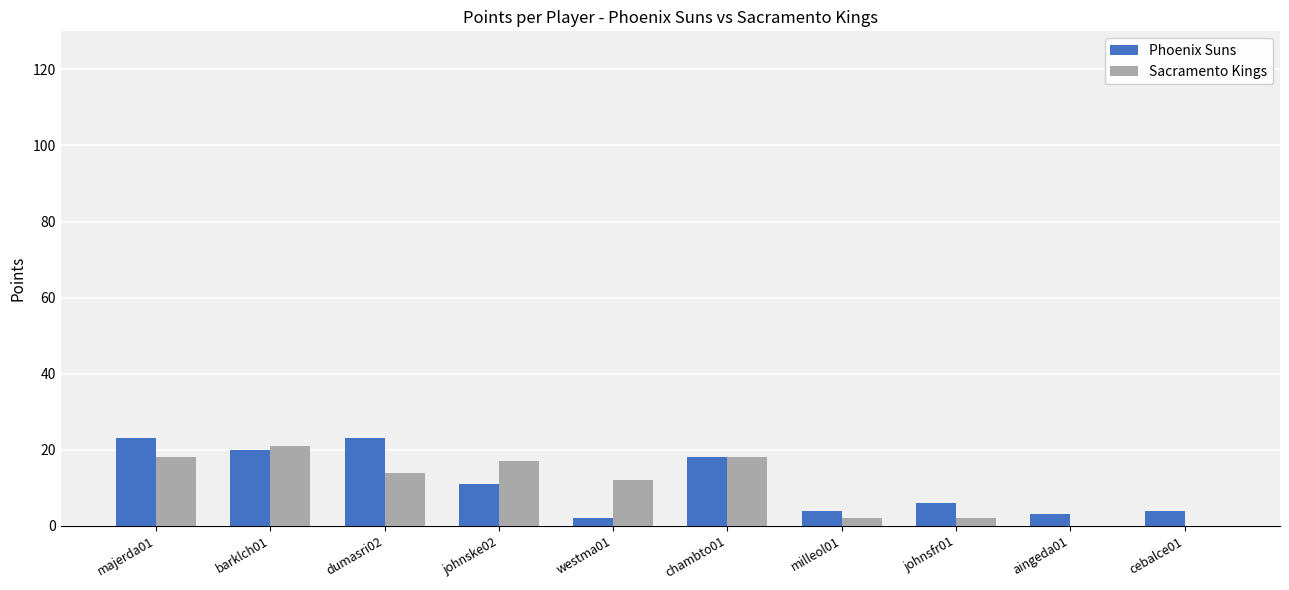

What is the highest value of the Phoenix Suns series?

23